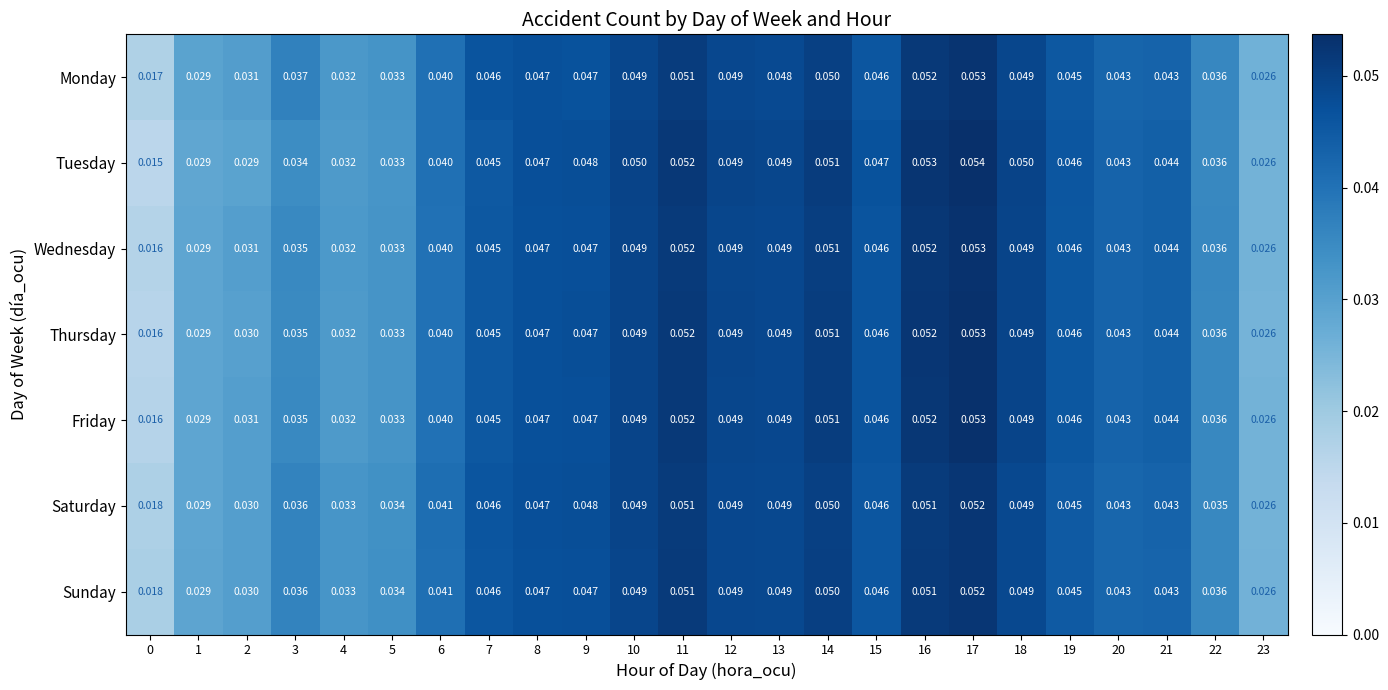

Which series has the widest spread of values?

Tuesday